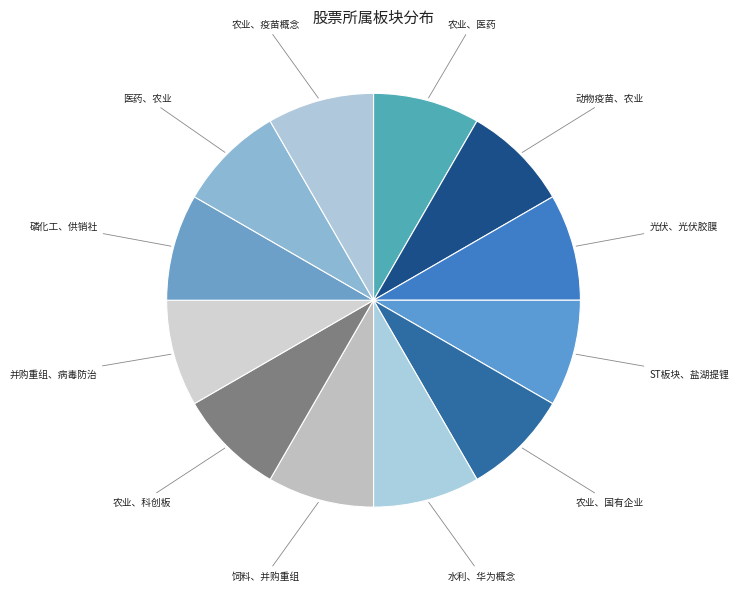

Count the number of slices in the pie.

12